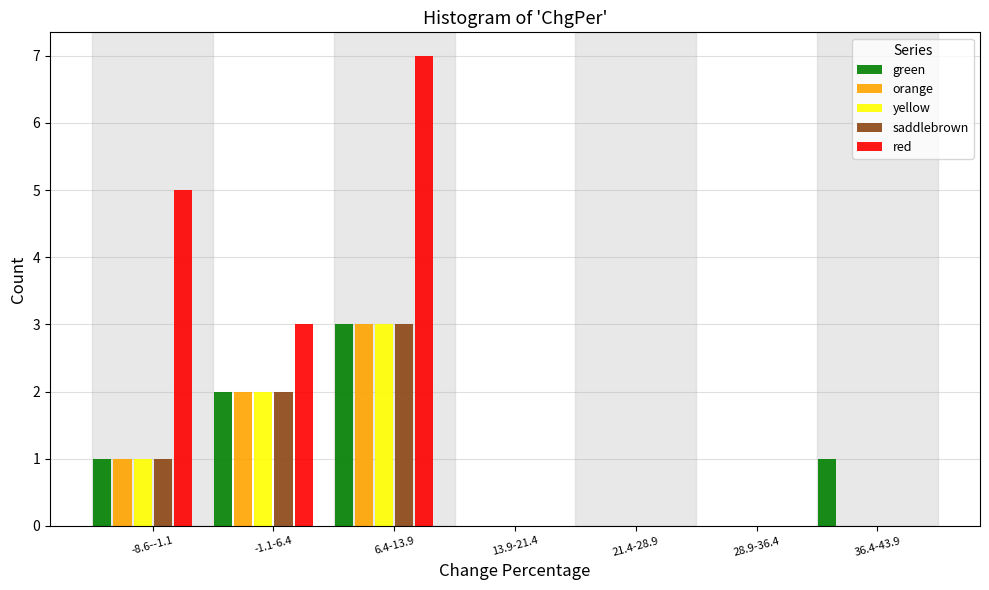

What is the maximum value shown in the chart?

7